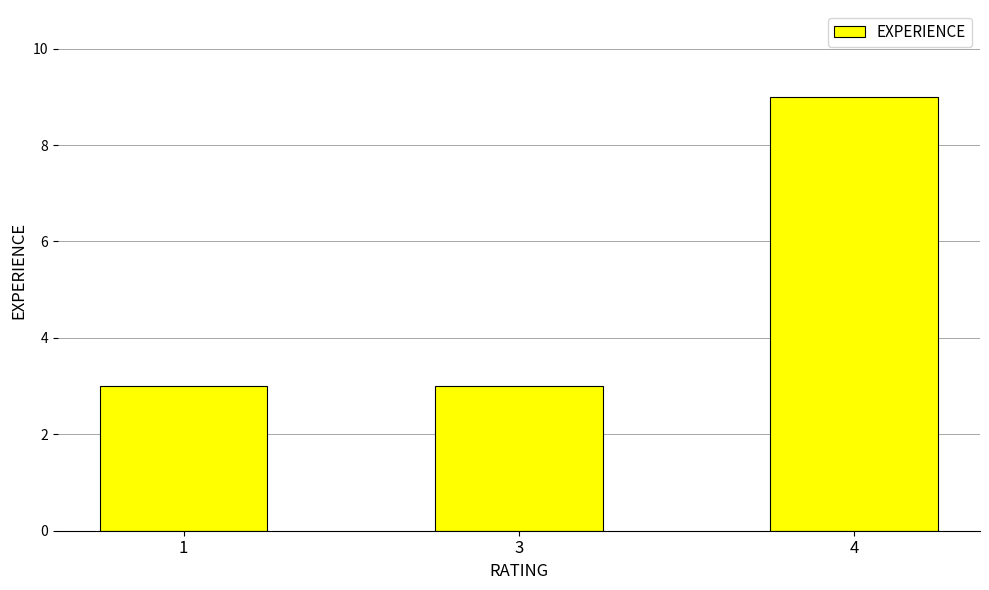

The value at 3 is 3. True or false?

True